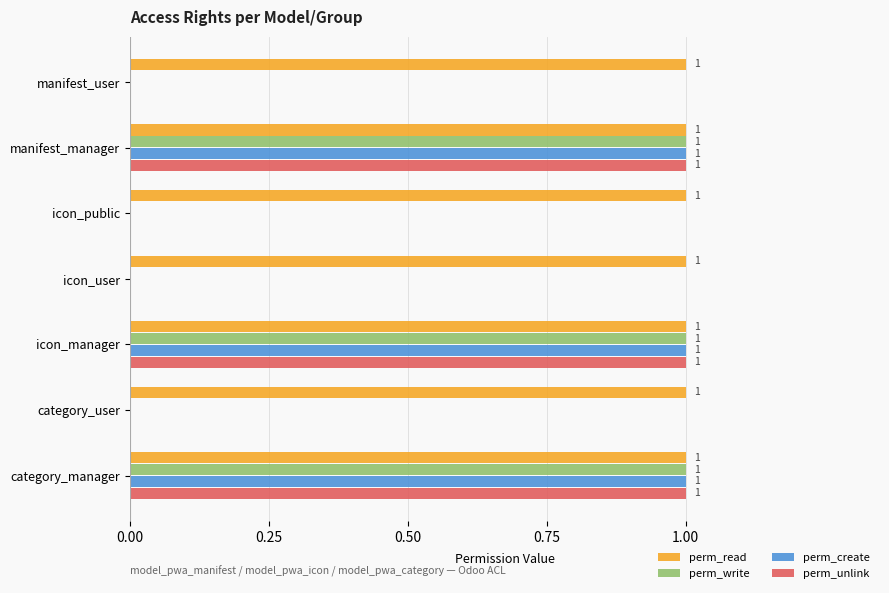

How many distinct data groups are displayed?

4